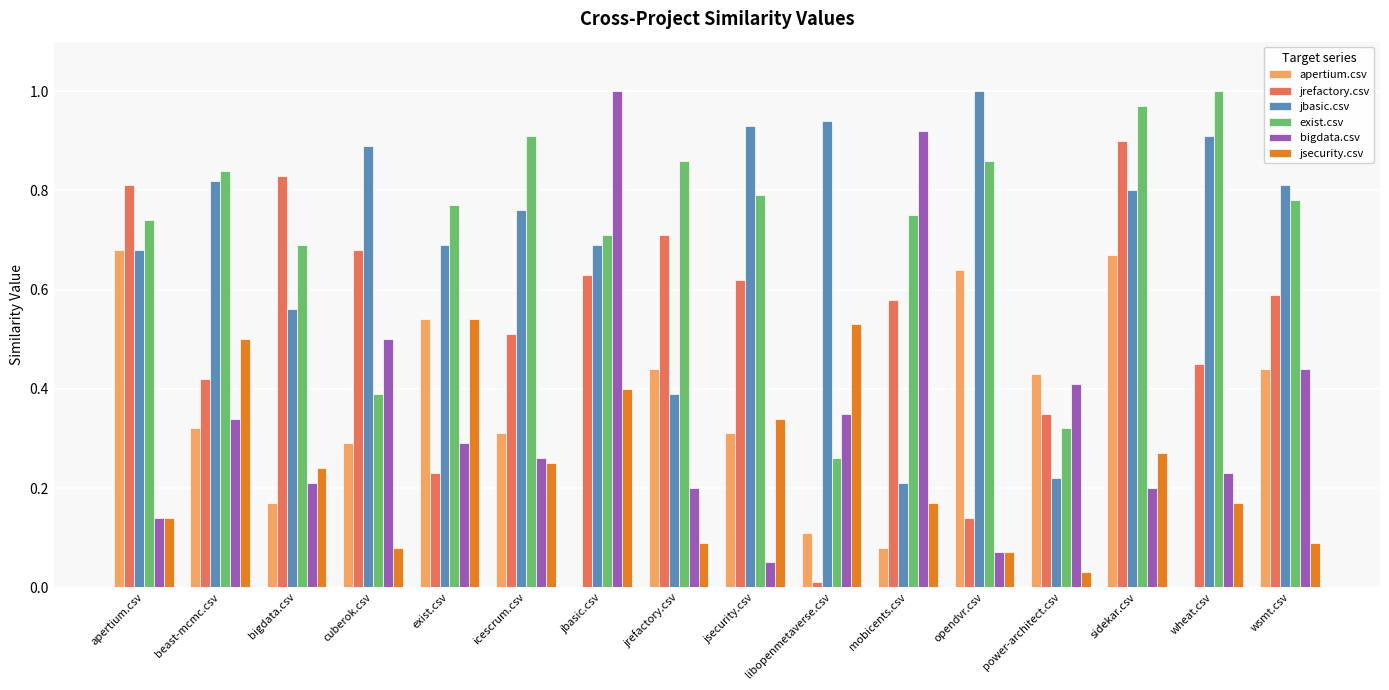

What is the sum of all jsecurity.csv values?

3.9